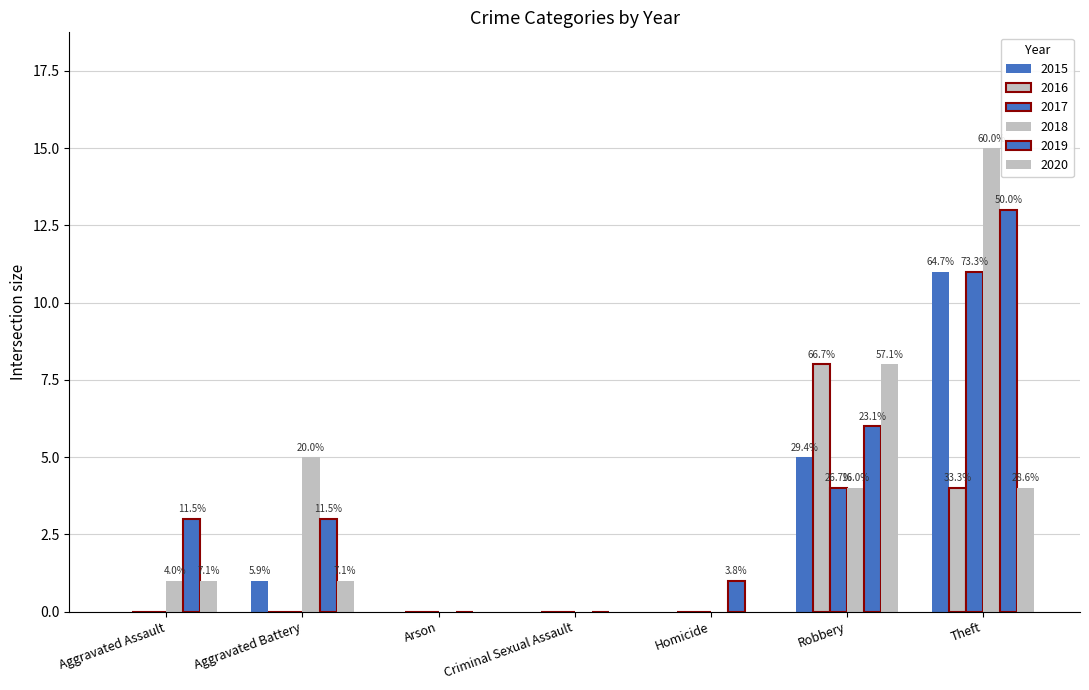

True or false: 2017 has a value of -5 at Criminal Sexual Assault.

False